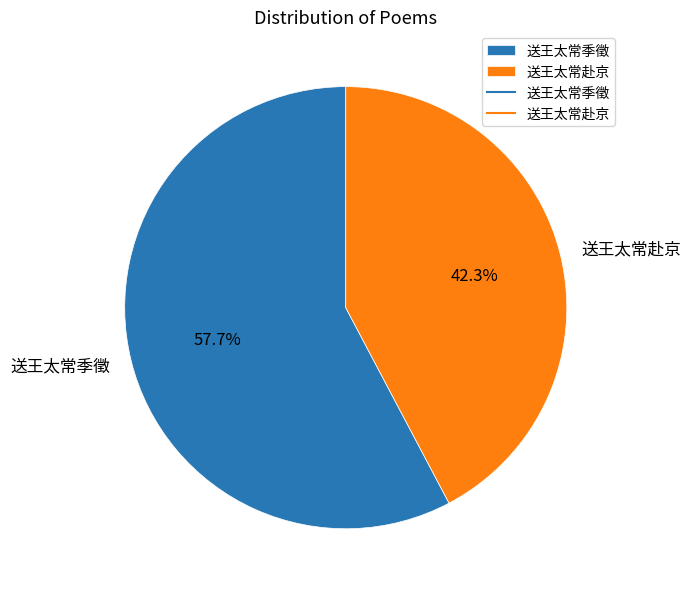

How many segments does this pie chart have?

2